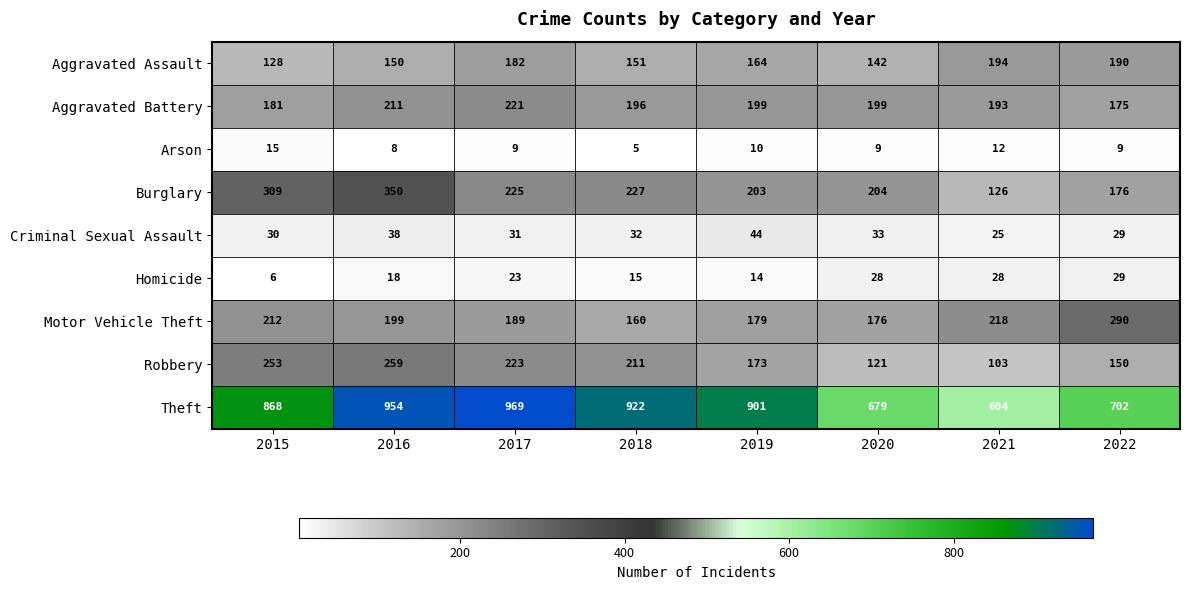

Where is Theft nearest to the value 786?

2015